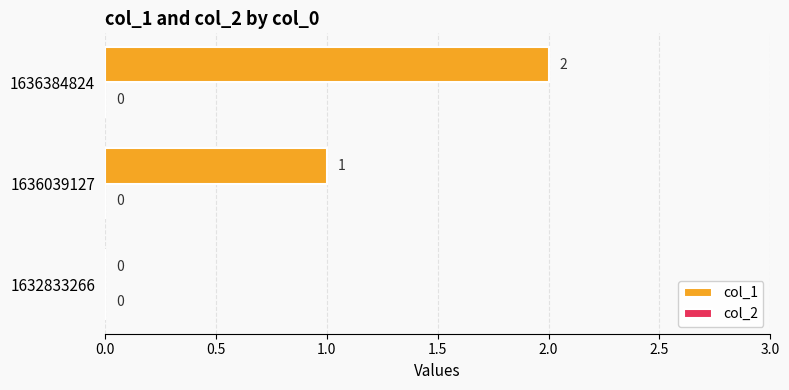

Where is the data nearest to the value 1?

1636039127